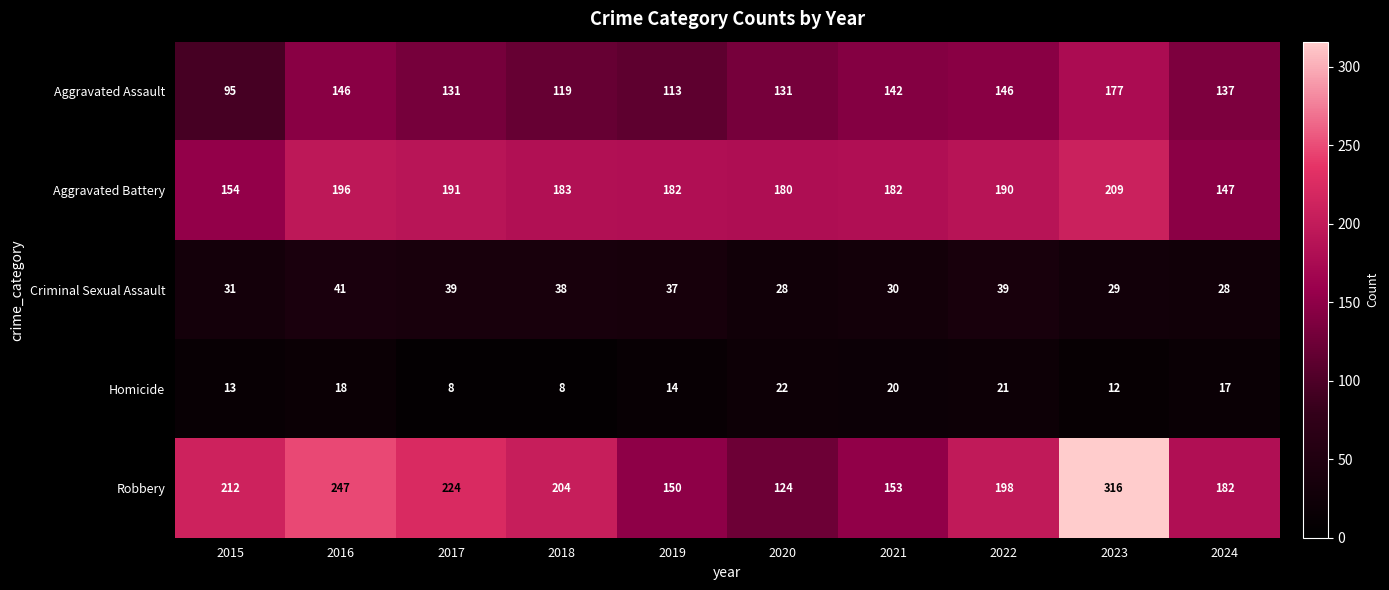

What is the difference between the second highest and minimum values in the Robbery series?

123